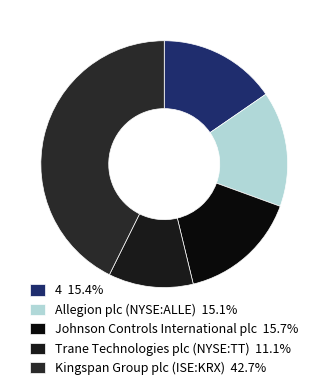

Do Johnson Controls International plc and 4 together represent more than half of the pie?

No